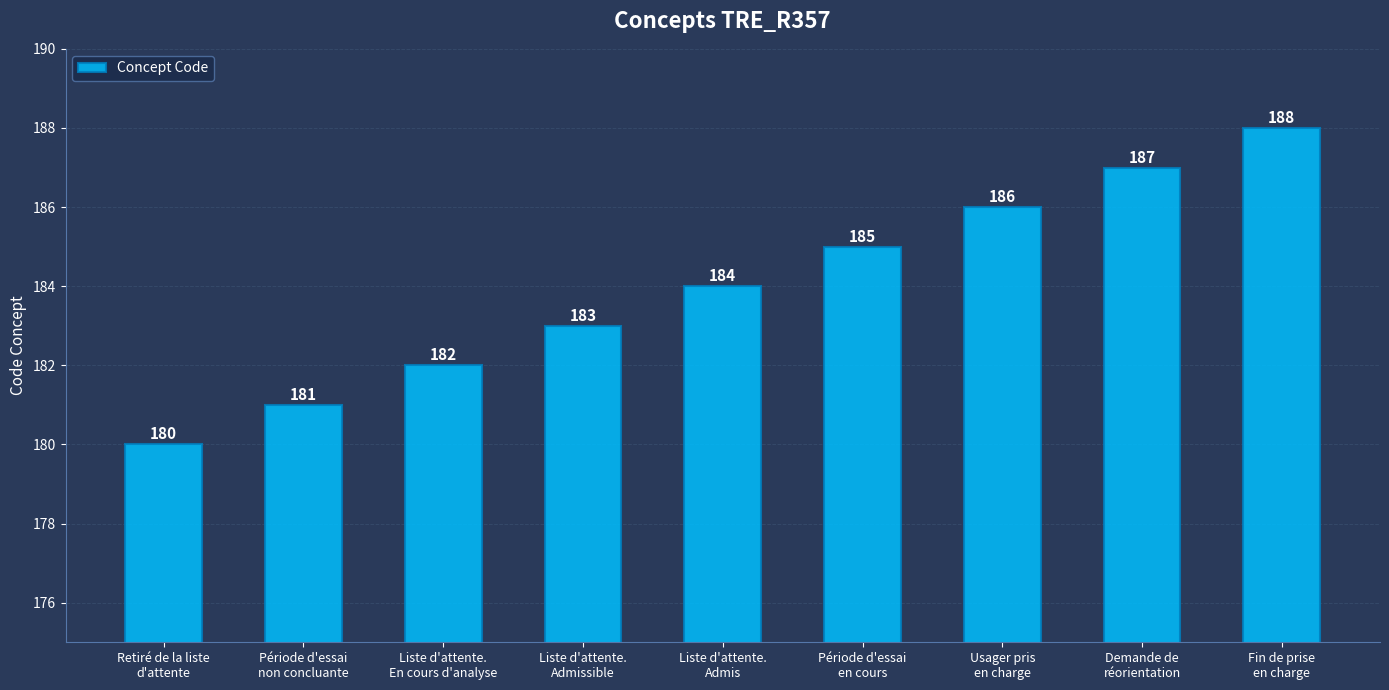

Approximately how many times larger is the value at Usager pris
en charge compared to Période d'essai
en cours?

1.0